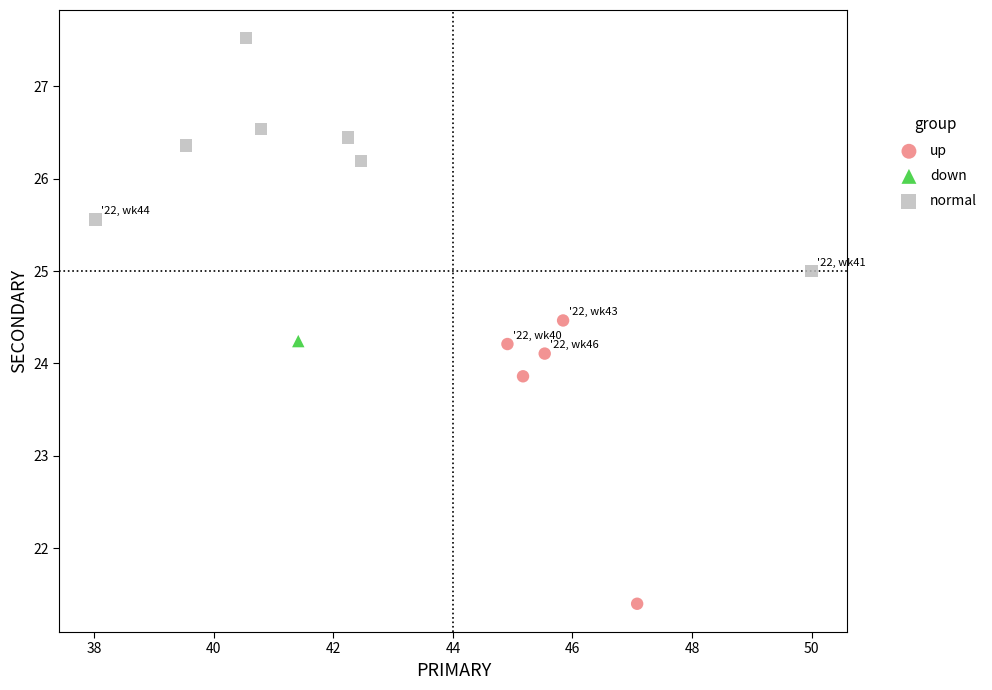

Which series contains the highest Y value?

normal